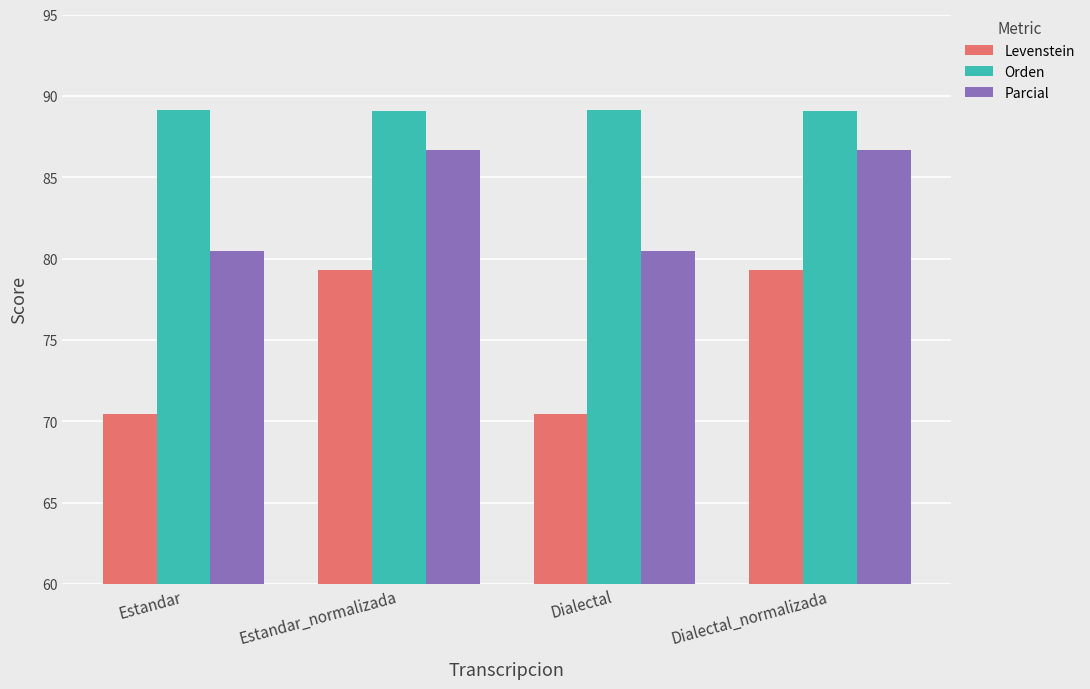

What are all the series names shown in the legend?

Levenstein, Orden, Parcial